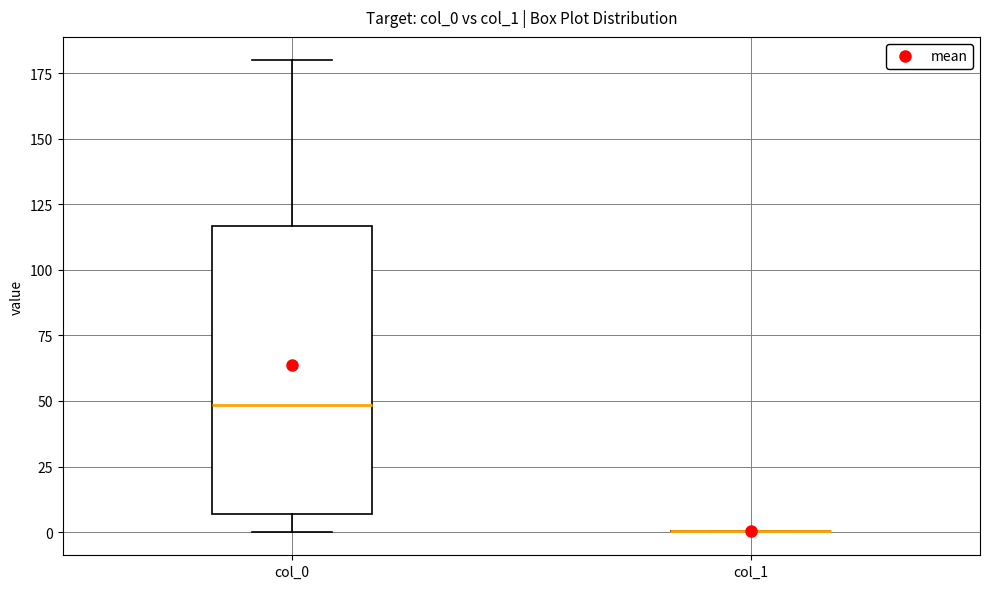

Reading left to right, read every box against the y-axis: the position of its median line, the range the box covers, and the ends of its whiskers. The values are not printed on the chart, so give them approximately, as read against the axis.

col_0: median 50, box 5 to 115, whiskers 0 to 180
col_1: box collapsed to a line at 0, whiskers 0 to 0